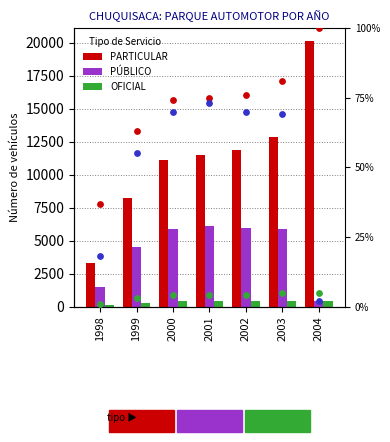

Is the value of OFICIAL %ile at 2003 greater than the value of PÚBLICO at 2003?

No